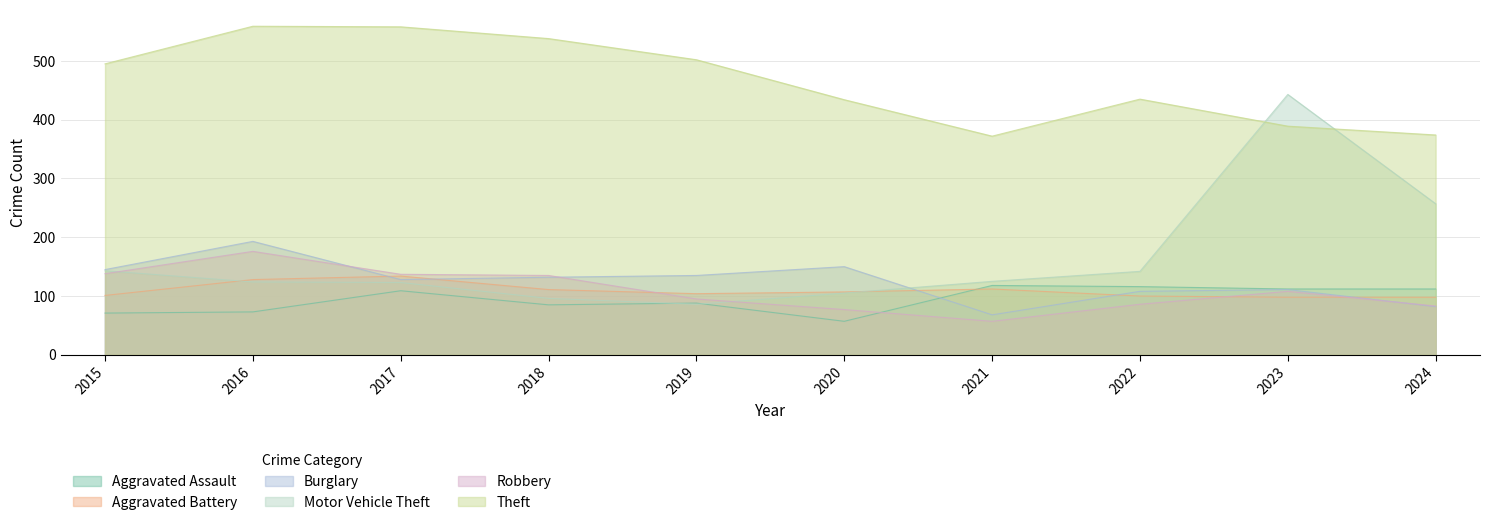

How many data points in Theft are above 495?

4